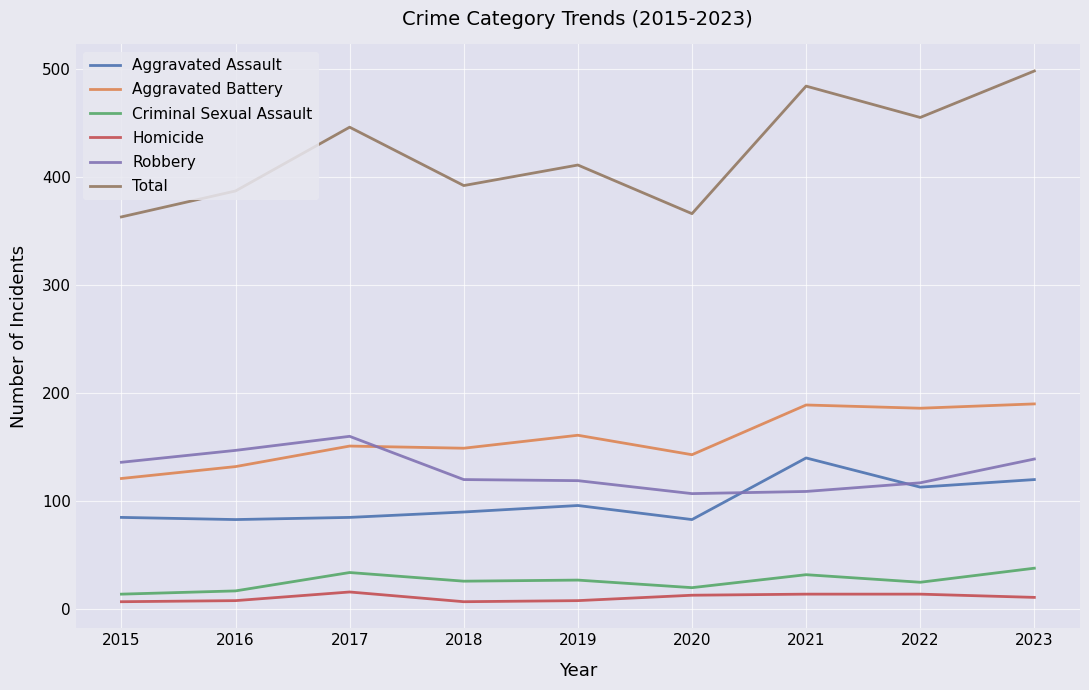

At which label does Robbery first exceed 120?

2015